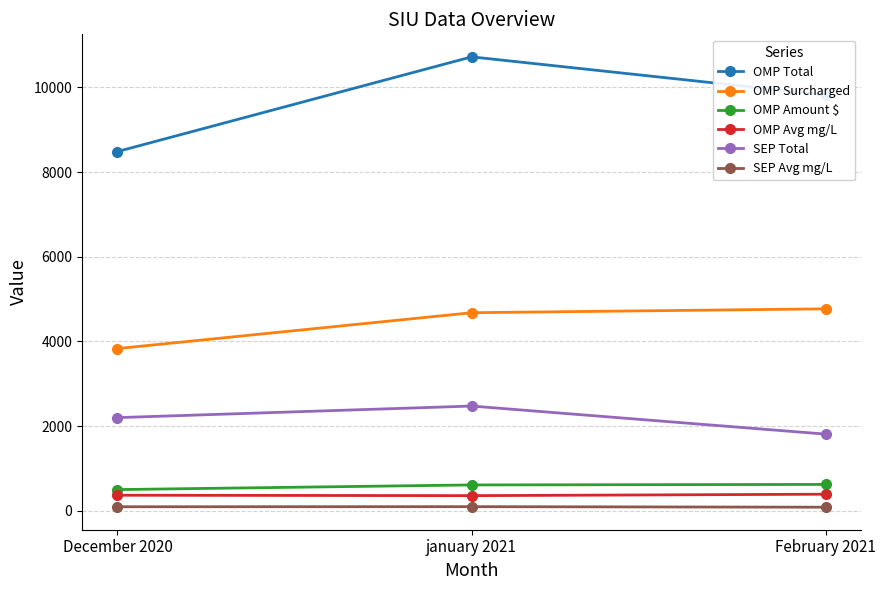

What is the difference between the maximum and minimum values in the OMP Total series?

2237.7